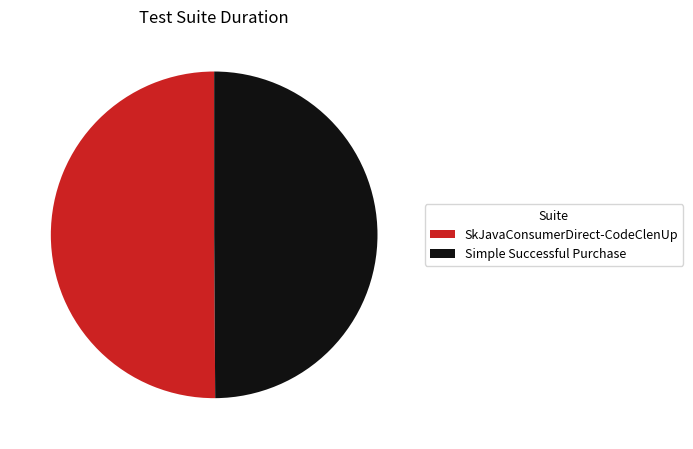

What is the ratio of the value at Simple Successful Purchase to the value at SkJavaConsumerDirect-CodeClenUp?

1.0